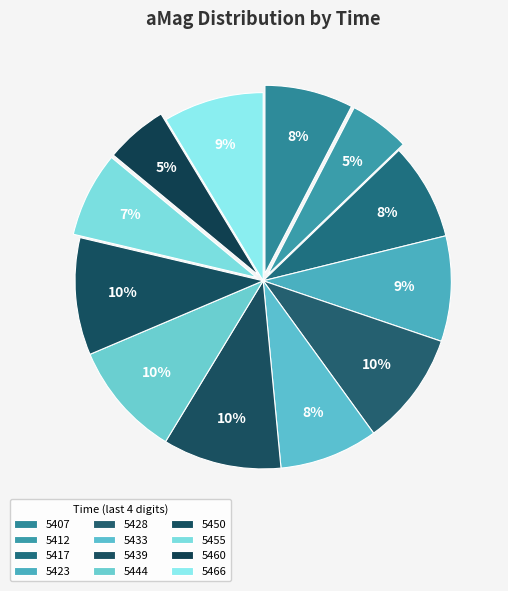

Which slice is the largest?

1719605439